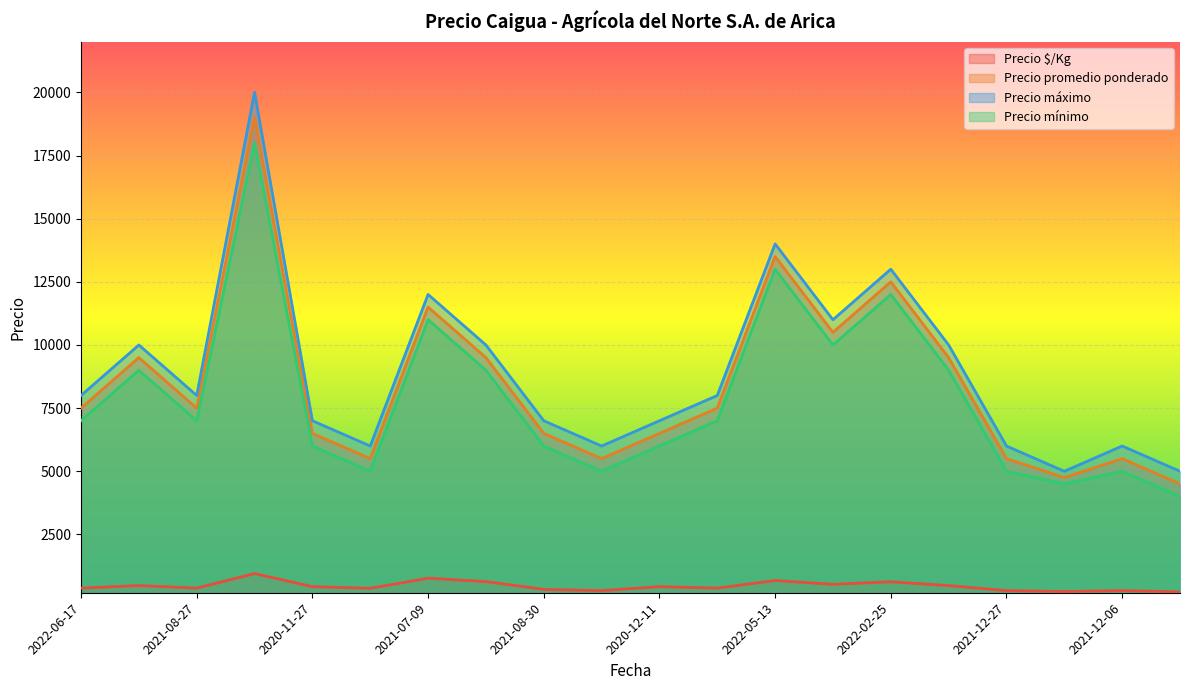

True or false: Precio $/Kg has a value of 568 at 2020-12-11.

False